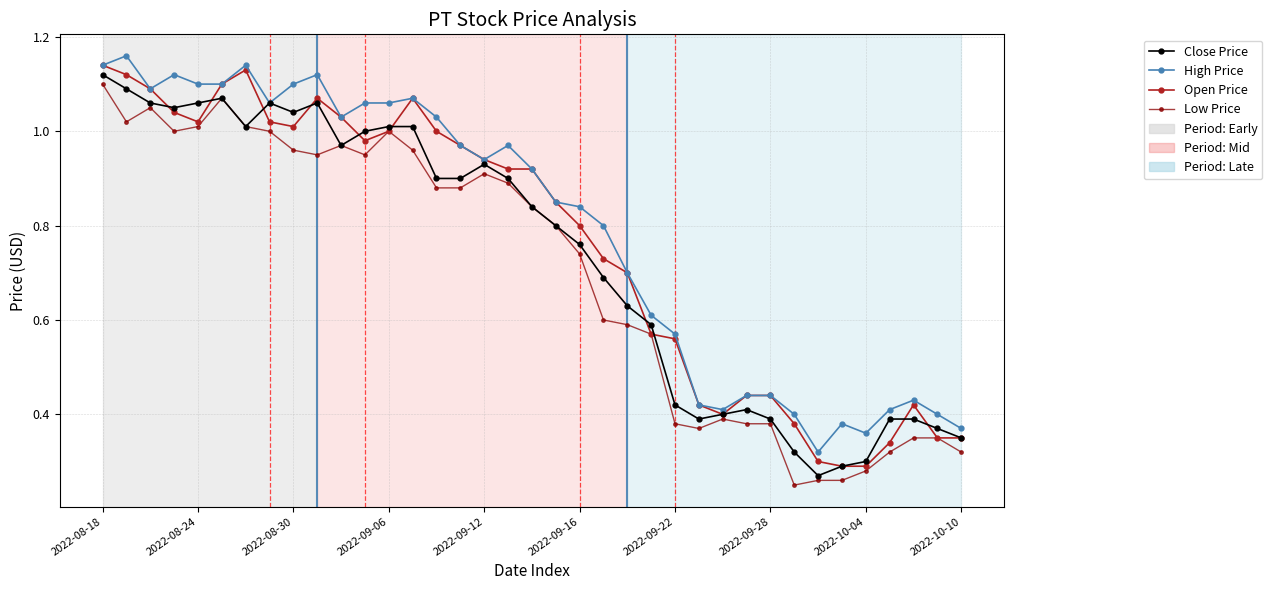

How many lines are shown in the chart?

4